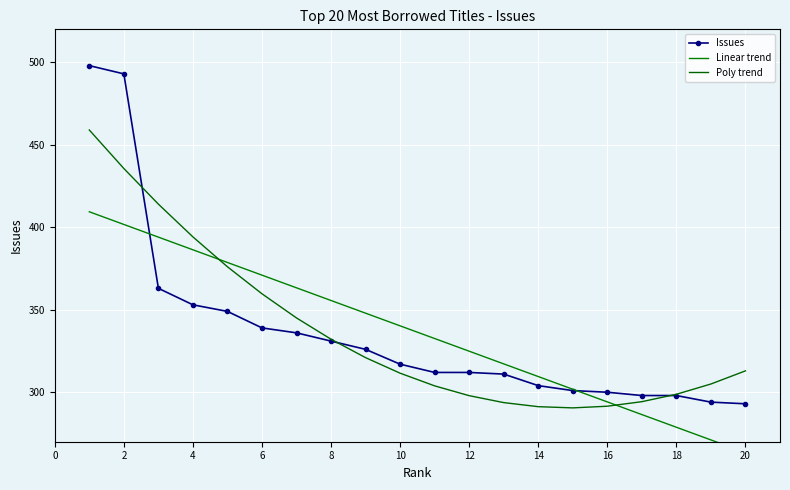

The Issues series shows 818.9 at 2. True or false?

False